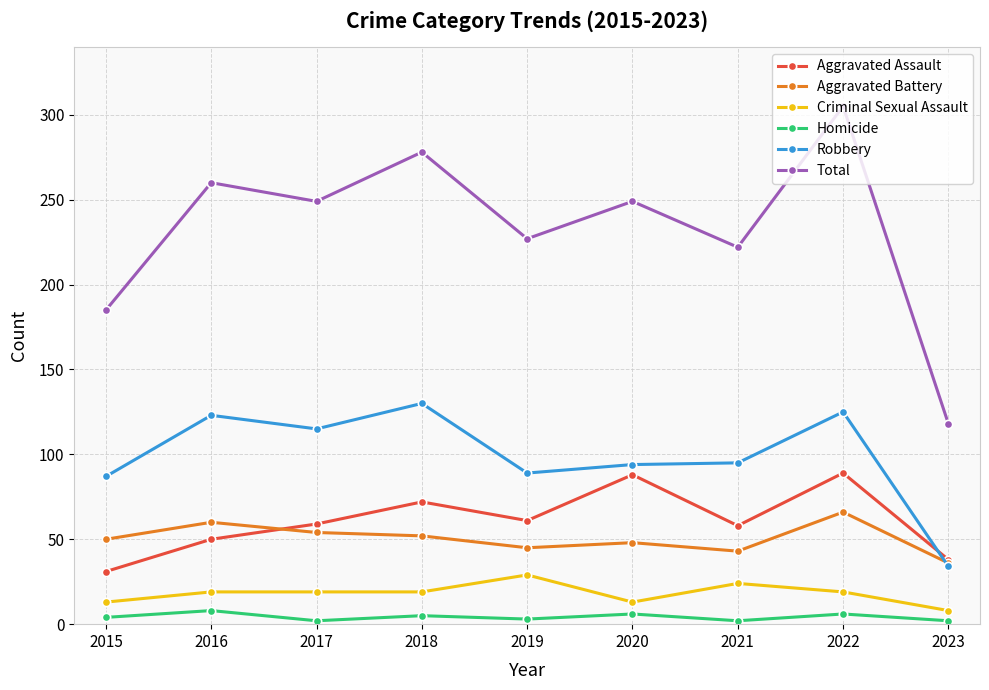

Which label corresponds to the largest value in the chart?

2022